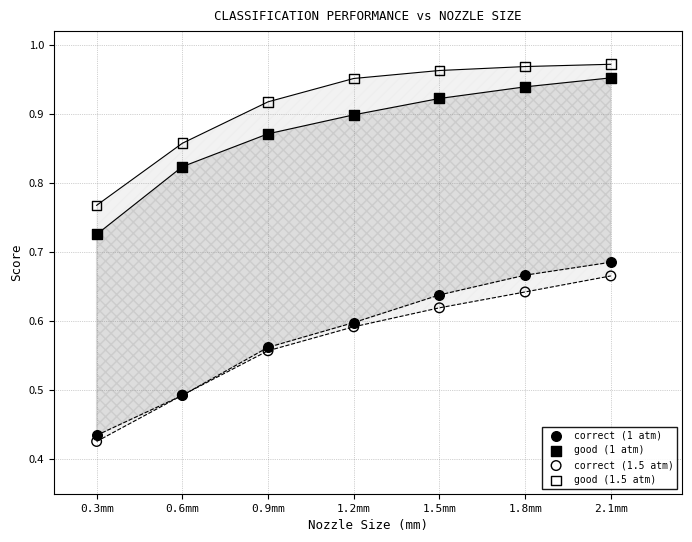

Which series has the largest Y range (max minus min)?

correct (1 atm)